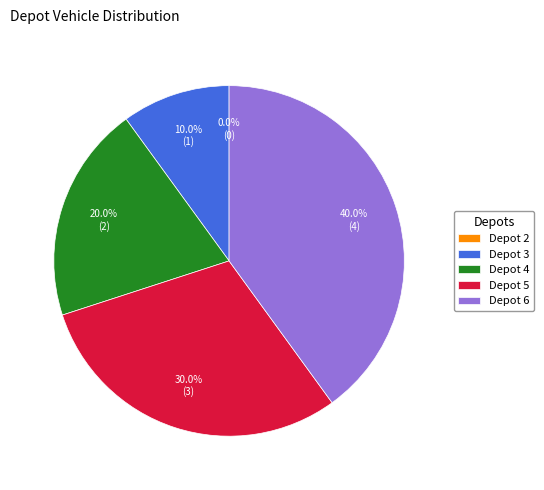

True or false: Depot 5 accounts for 30% of the total.

True